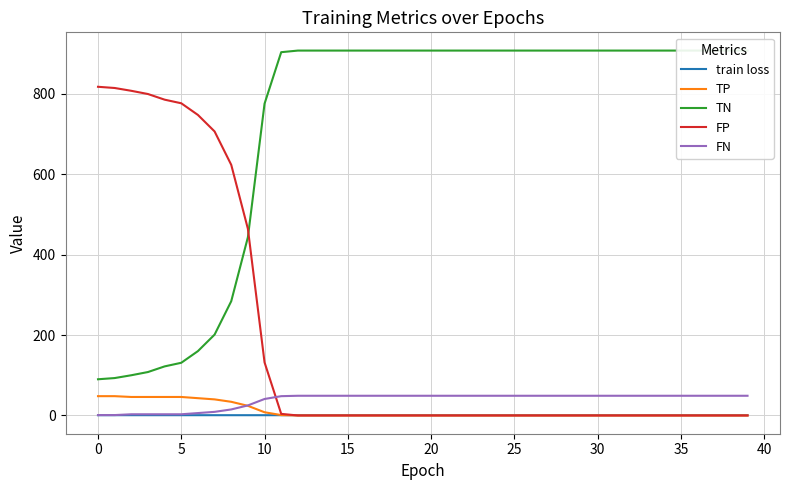

What is the difference between the maximum and second lowest values in the train loss series?

0.1